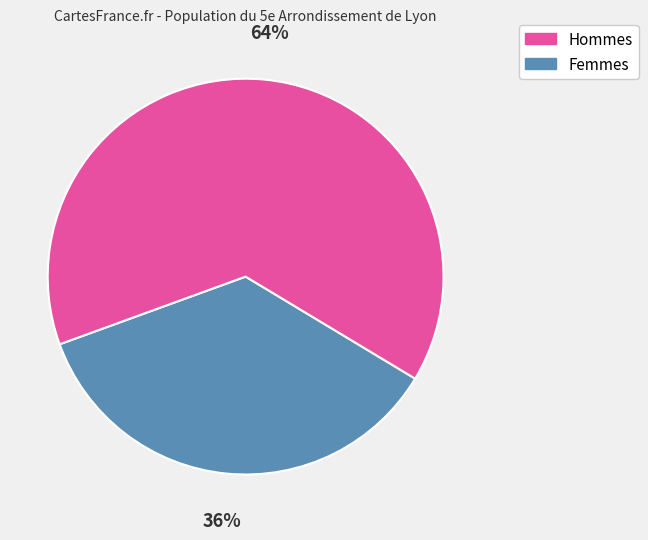

To the nearest percent, what is the difference between the largest and smallest slice percentages?

28%